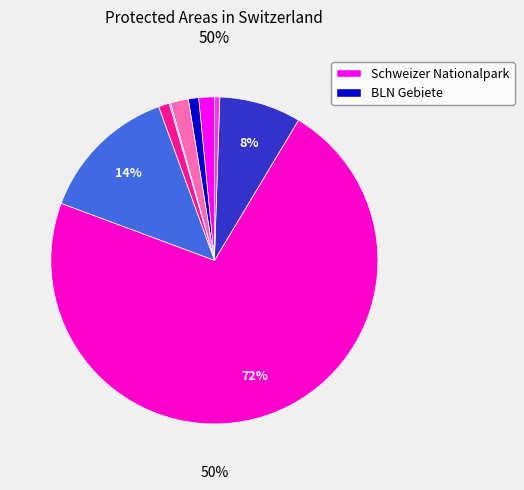

What percentage is the Jagdbanngebiete slice, to the nearest percent?

14%